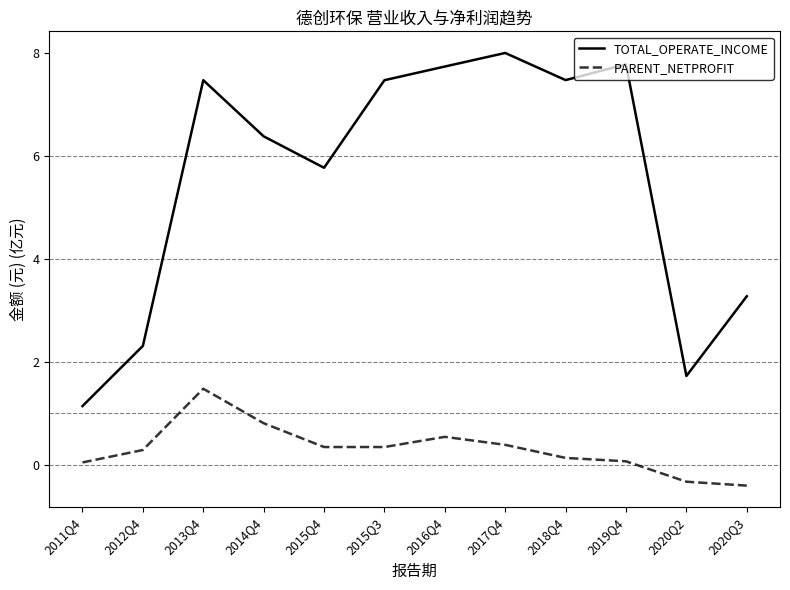

What position from the left is 2015Q4?

5